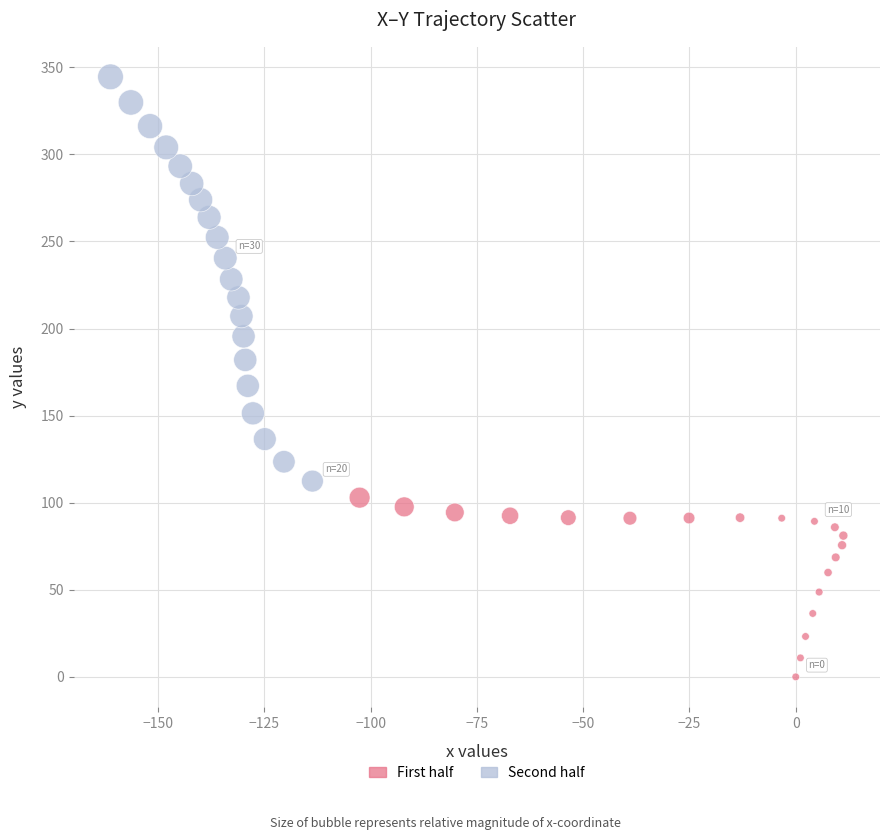

Which series contains the highest Y value?

Second half